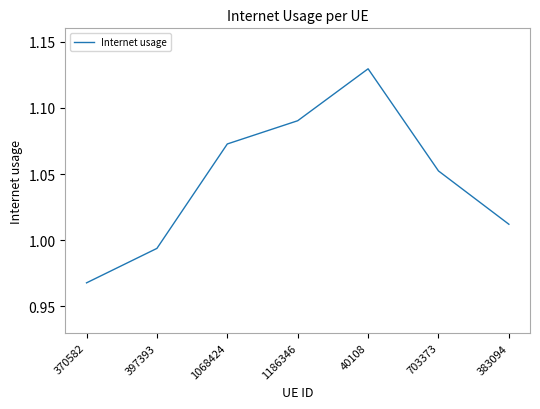

Rank the categories by value from highest to lowest.

40108, 1186346, 1068424, 703373, 383094, 397393, 370582